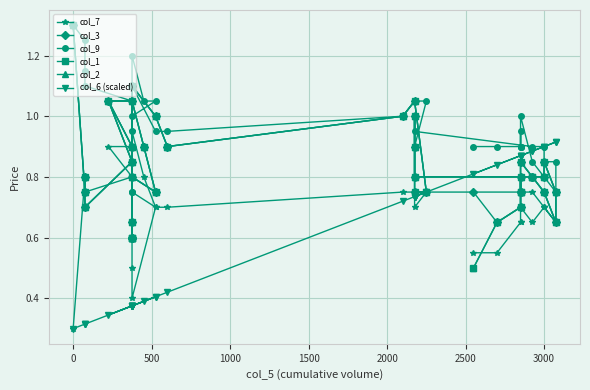

How many interior local peaks does the col_9 series have?

6